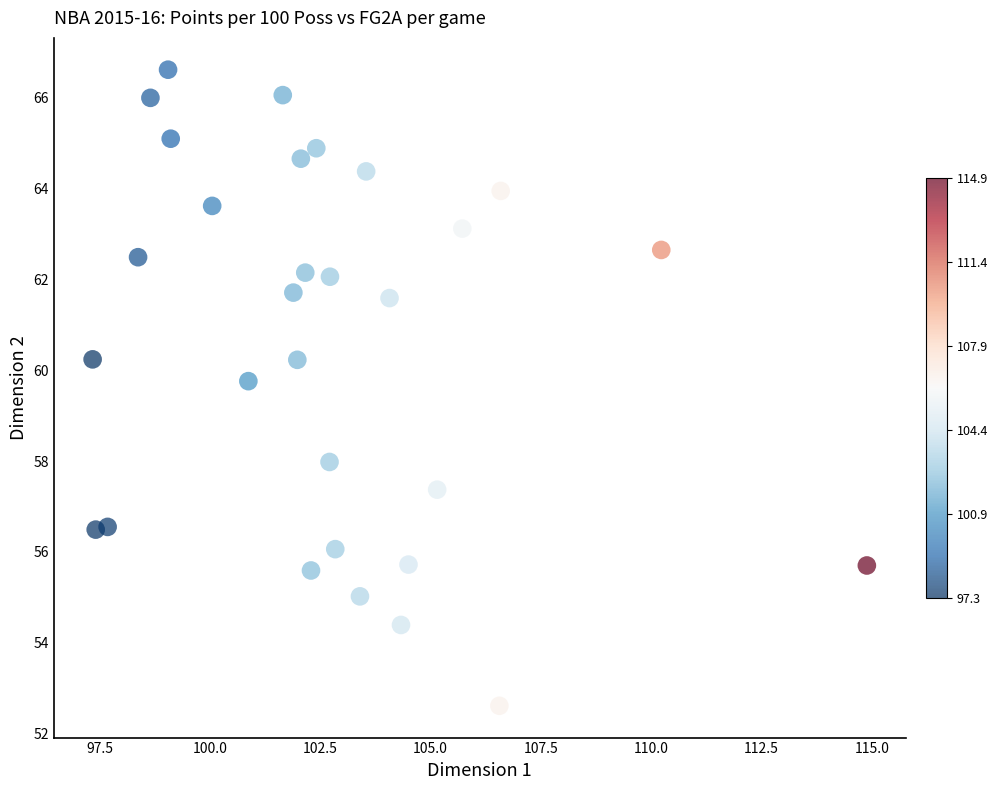

What is the range of X values (max minus min)?

17.5